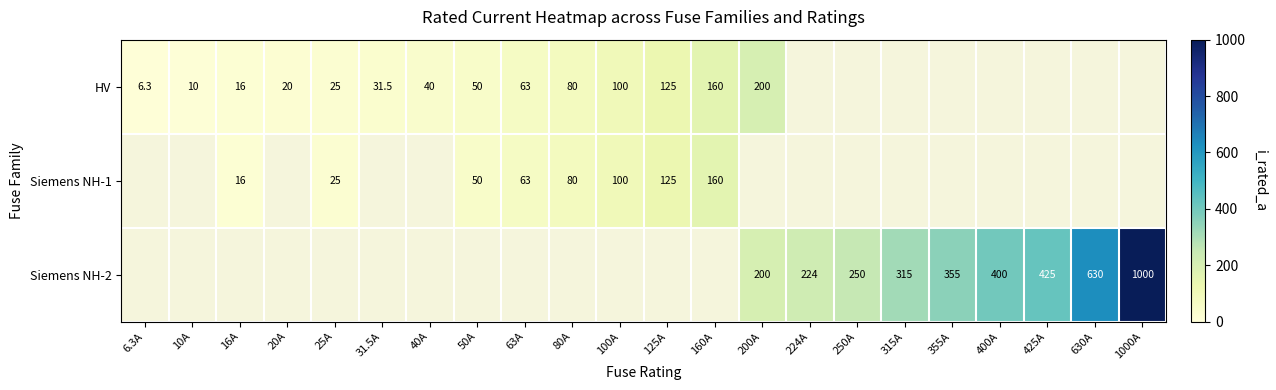

What is the greatest value displayed?

1000.0